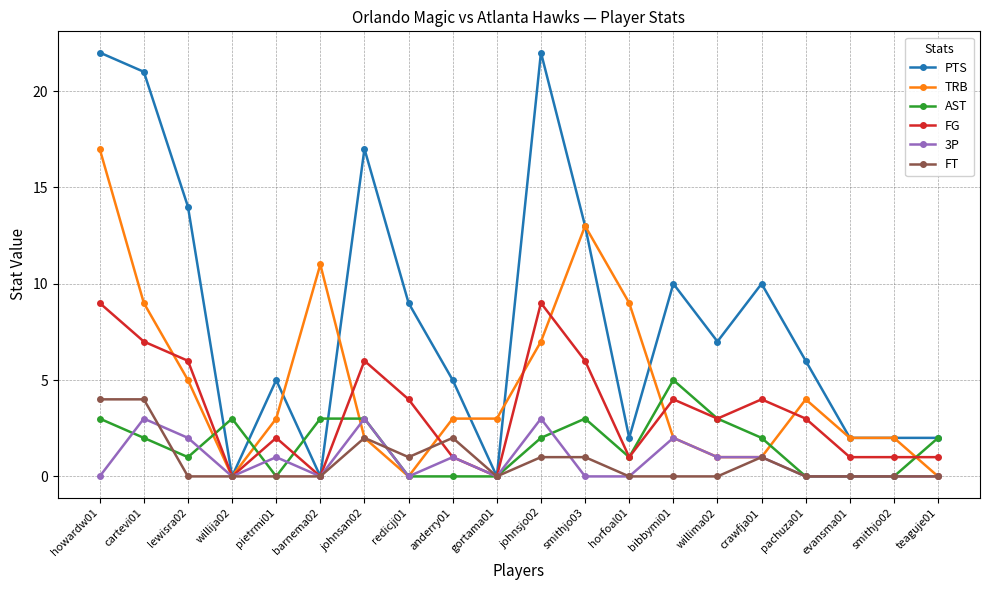

Which series has the largest range (max minus min)?

PTS